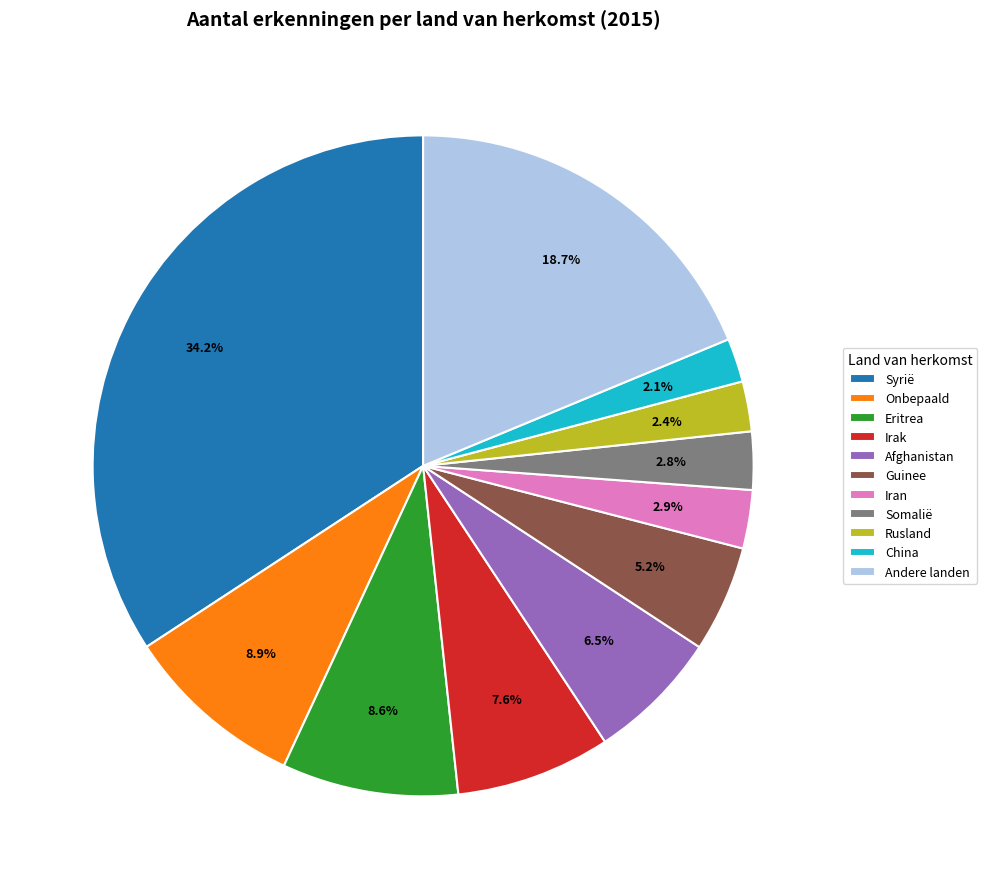

Is it true that Iran is 3% of the pie?

True